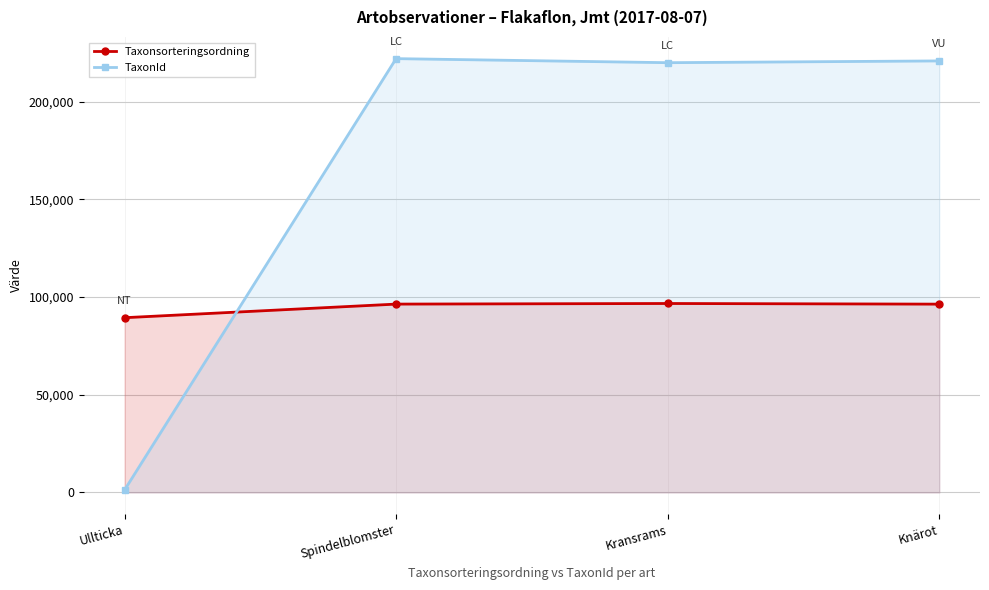

How many data points in TaxonId are less than 220787?

2